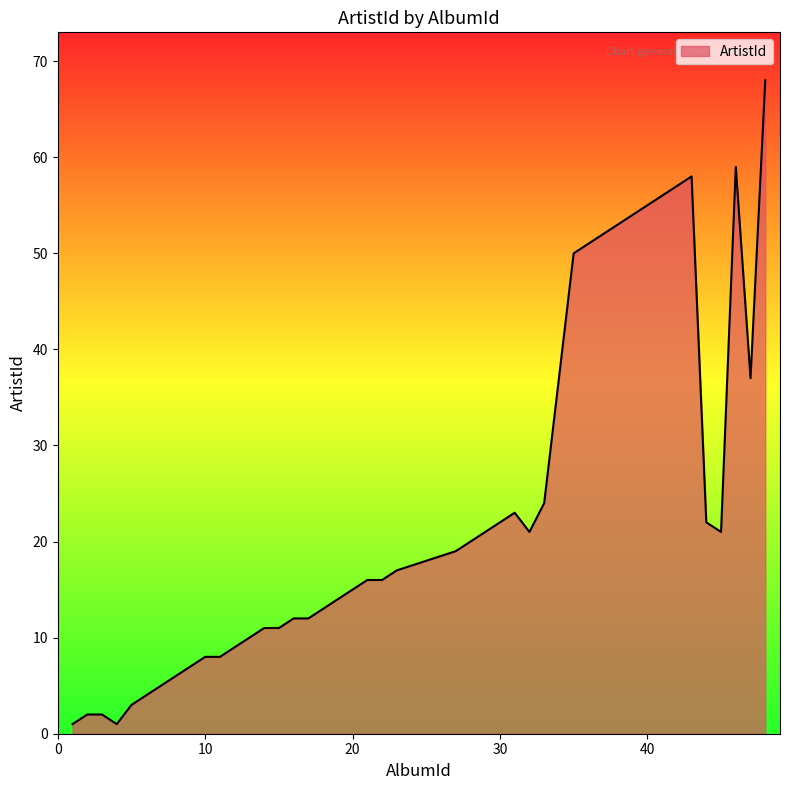

What is the greatest value displayed?

68